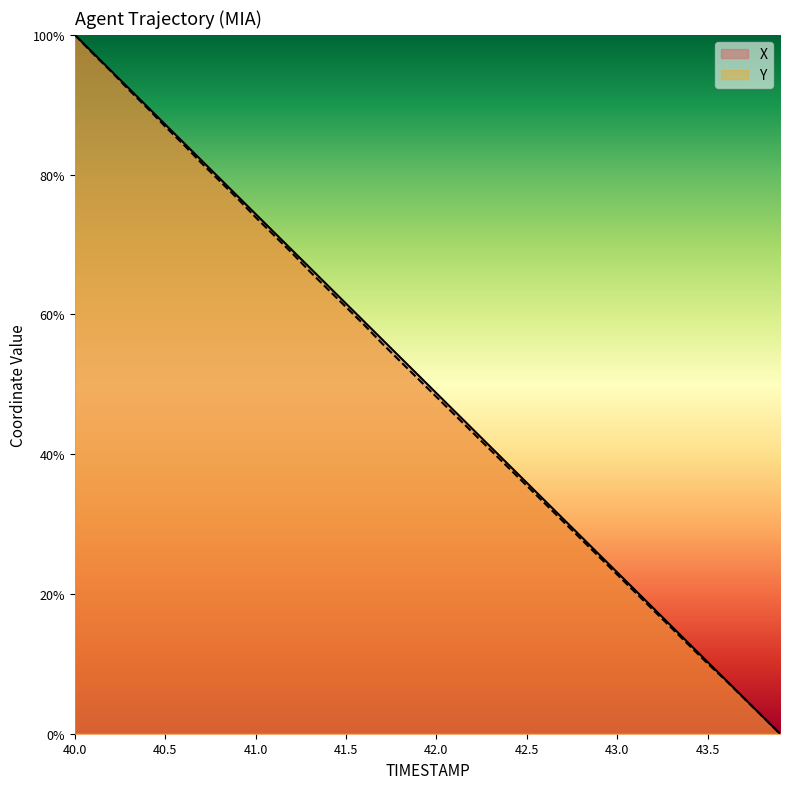

Where is X nearest to the value 50?

42.0